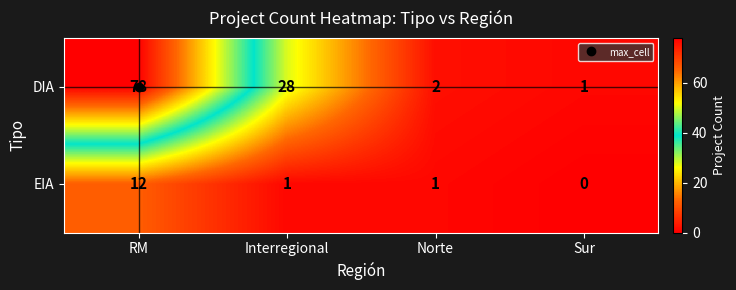

List the series in order of their peak value, highest first.

DIA, EIA